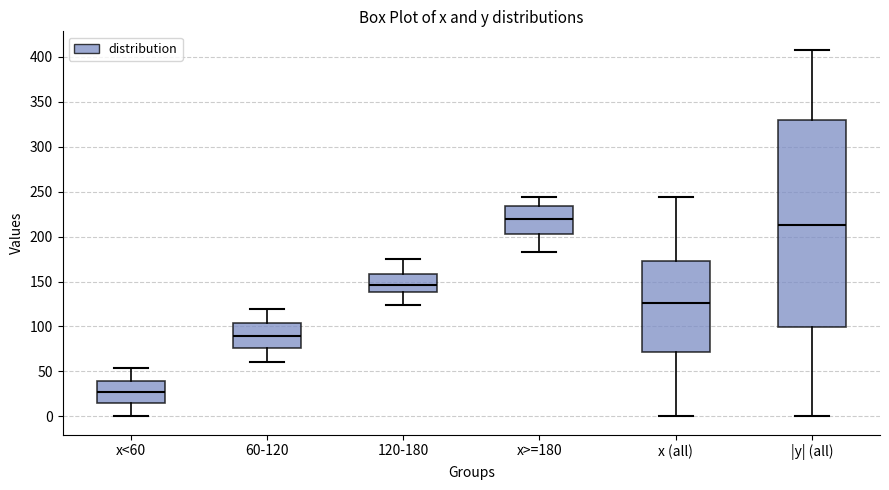

Where is the lower edge of the box for x (all) on the y-axis? The values are not printed on the chart, so give them approximately, as read against the axis.

70